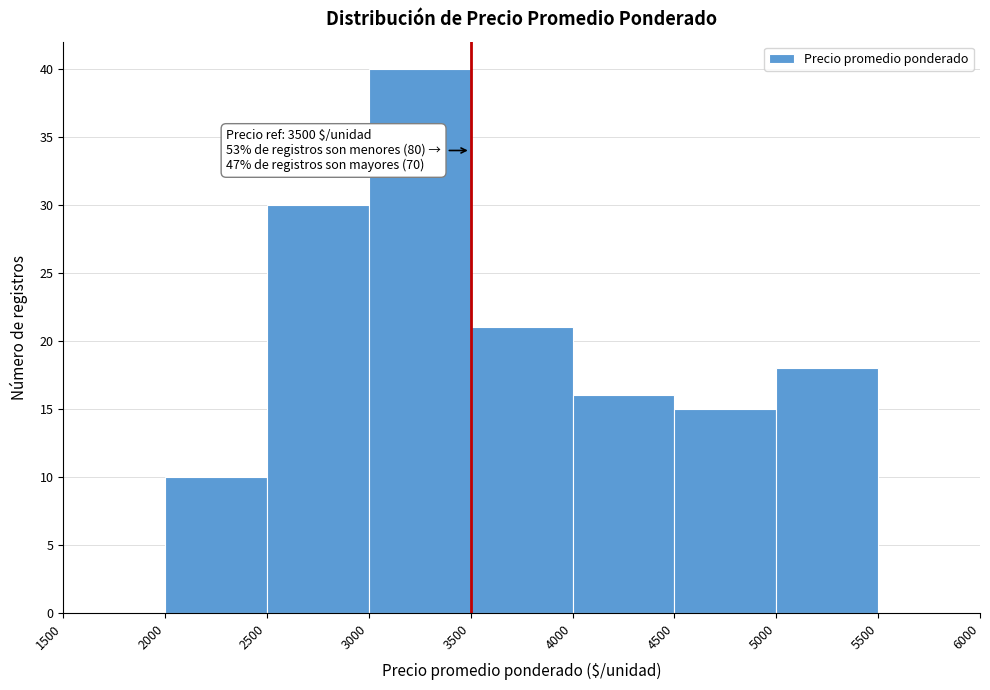

Which range on the x-axis has the tallest bar?

3000 to 3500